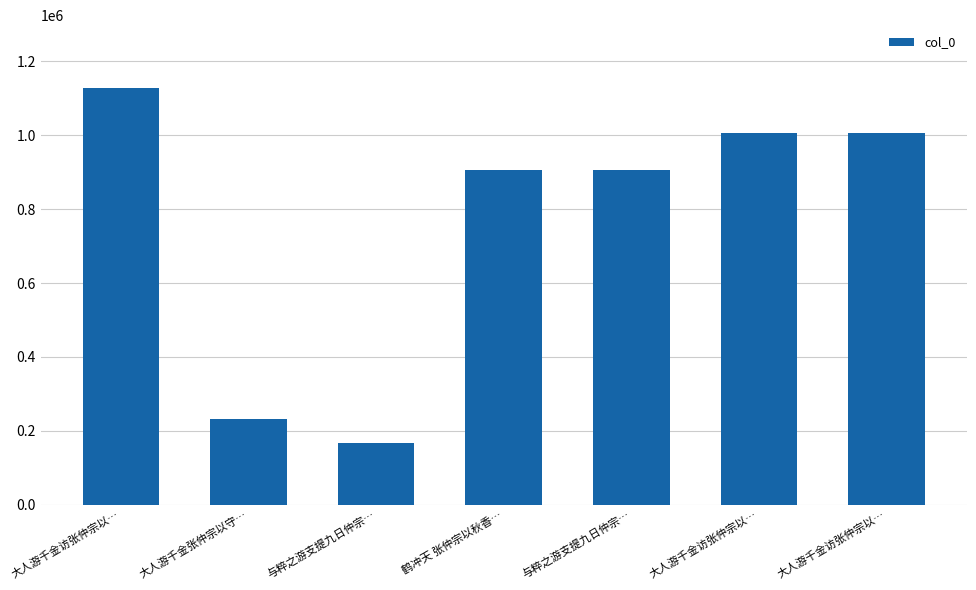

The chart shows a value of 1567297 at 鹤冲天 张仲宗以秋香…. True or false?

False